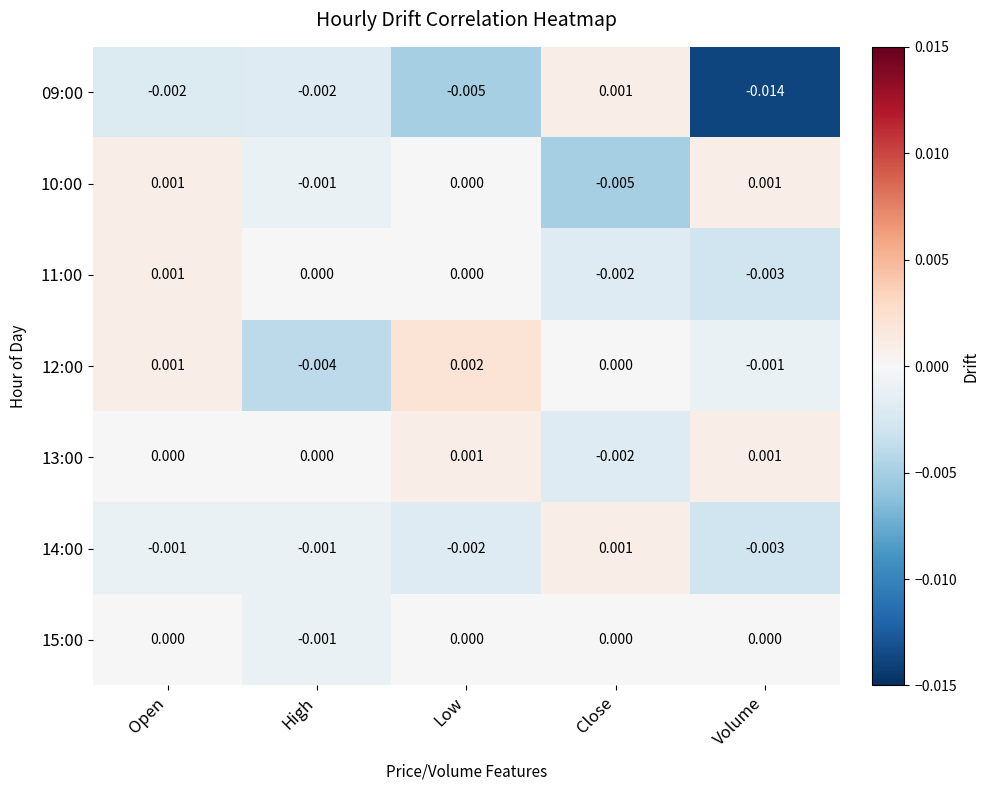

Is the value of 11:00 at Close greater than the value of 15:00 at Open?

No